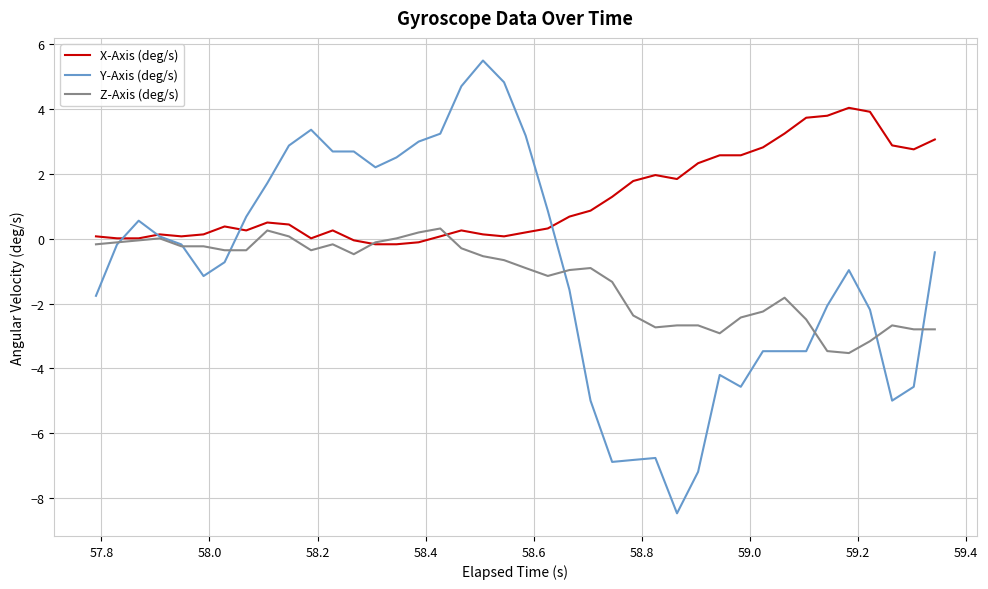

What is the maximum value for Y-Axis (deg/s)?

5.5